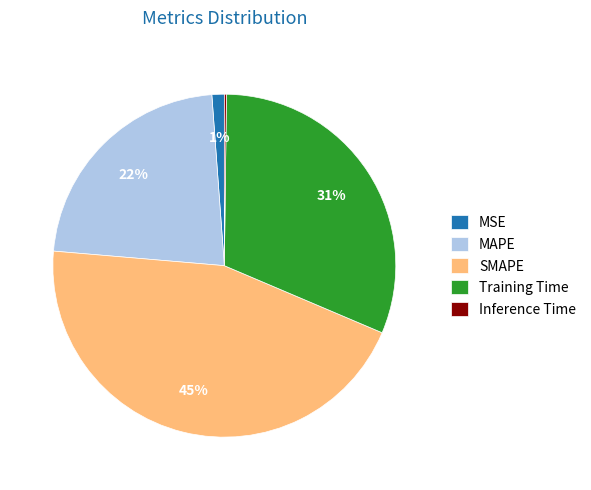

What percentage is the MAPE slice, to the nearest percent?

22%